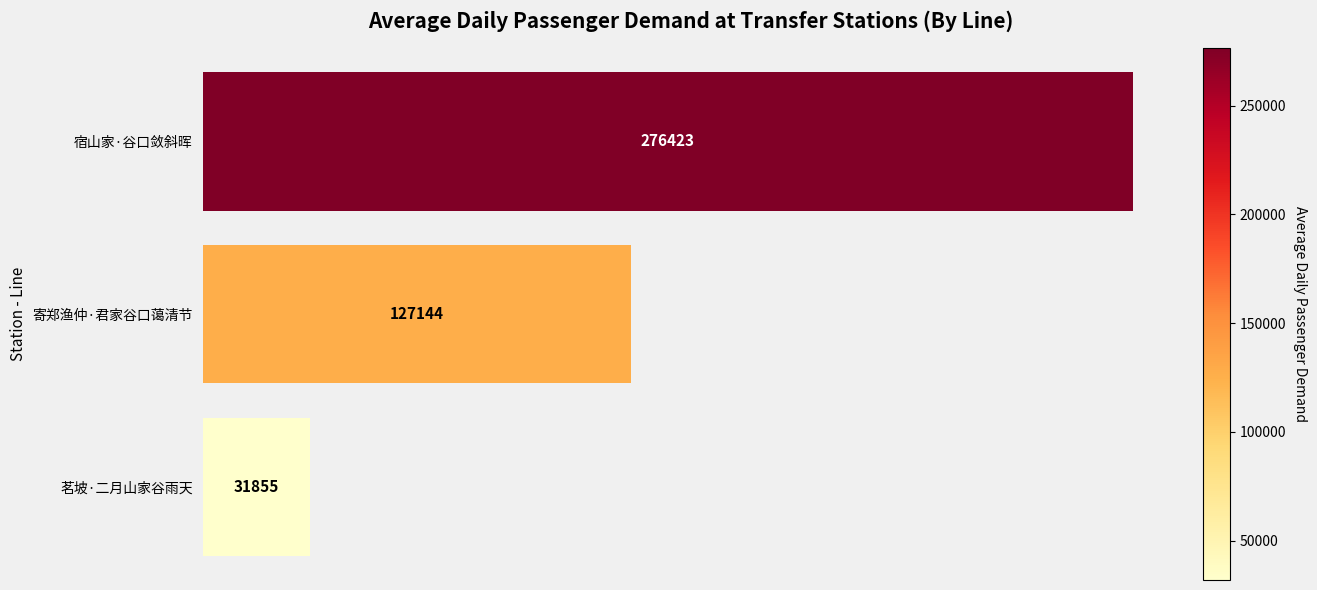

What is the change in value from 宿山家·谷口敛斜晖 to 茗坡·二月山家谷雨天?

-244568